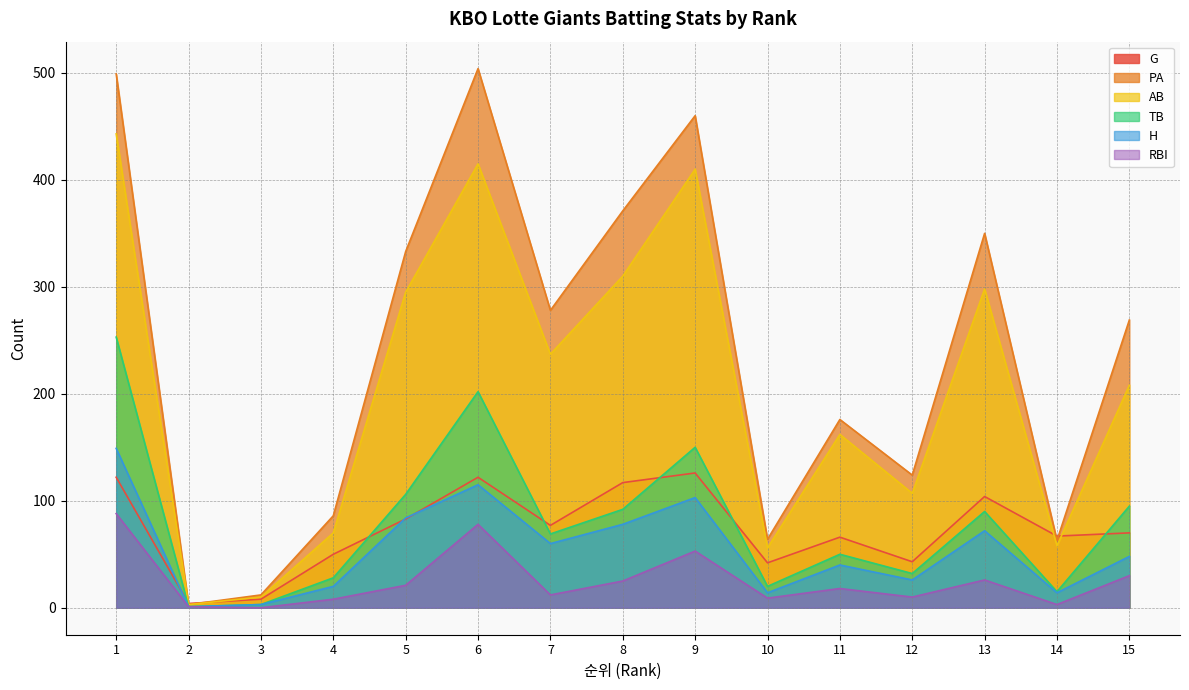

Reading left to right, list all the values displayed in this chart.

G: 122	4	8	50	83	122	77	117	126	42	66	43	104	67	70
PA: 499	3	12	86	333	504	278	371	460	64	176	124	350	63	269
AB: 443	3	10	70	295	415	237	310	410	56	162	107	298	58	208
TB: 253	1	3	28	106	202	69	92	150	20	50	32	90	15	95
H: 149	1	3	20	84	115	60	78	103	14	40	26	72	14	48
RBI: 88	1	0	8	21	78	12	25	53	9	18	10	26	3	30